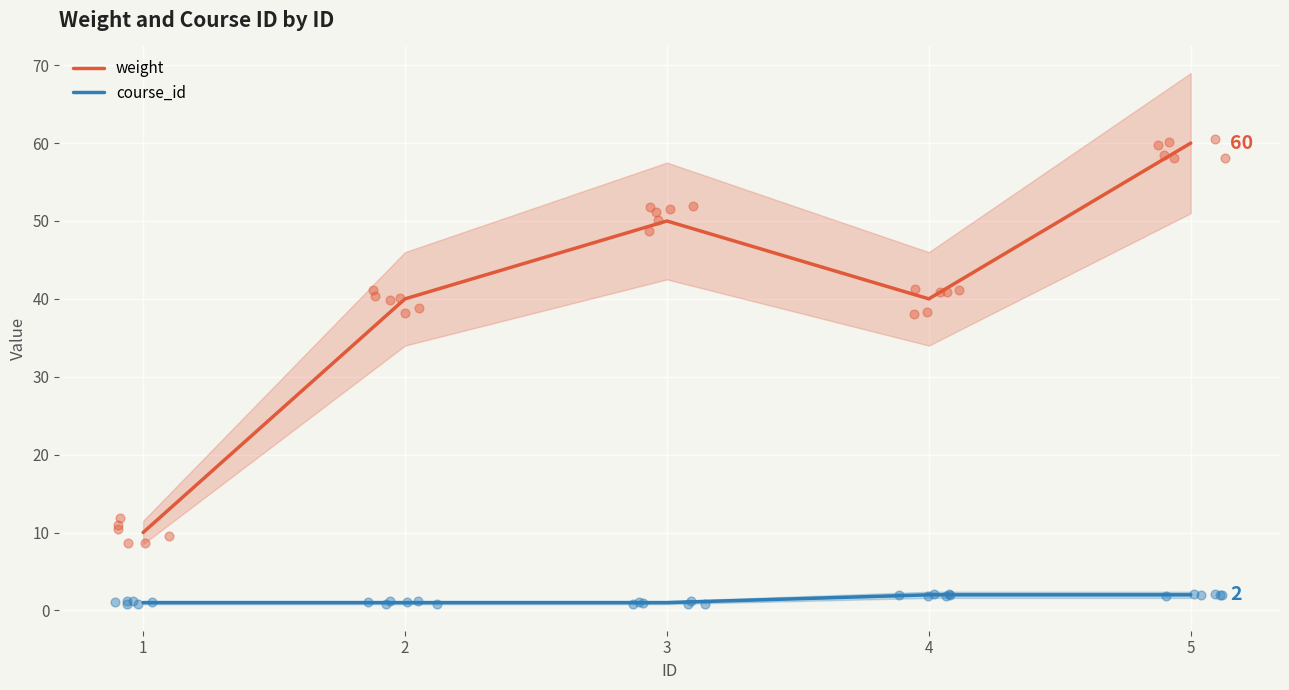

What are all the series names shown in the legend?

weight, course_id